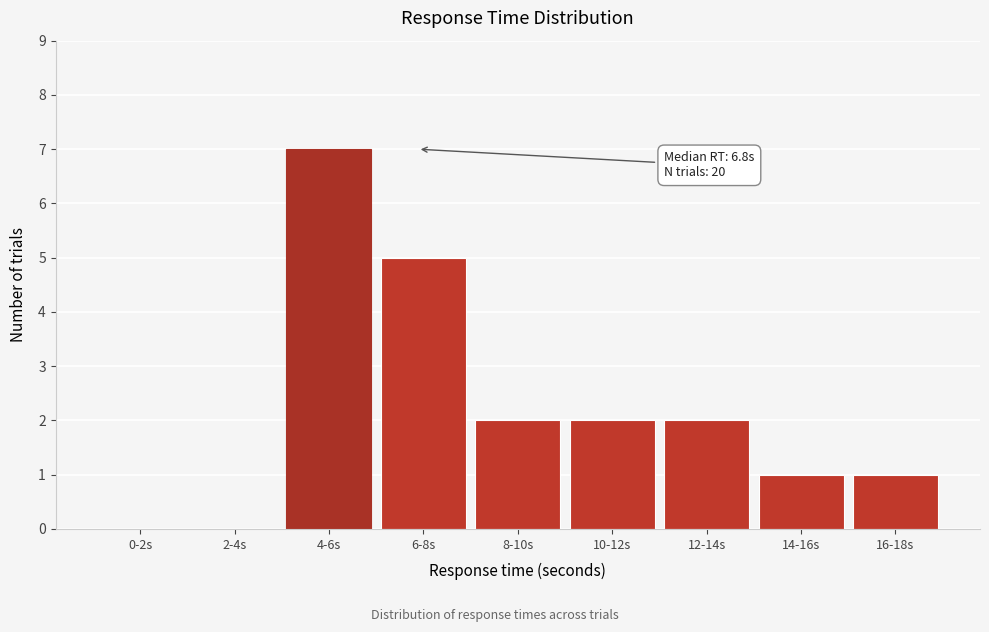

Reading left to right, transcribe all the data shown in this chart.

0-2s=0	2-4s=0	4-6s=7	6-8s=5	8-10s=2	10-12s=2	12-14s=2	14-16s=1	16-18s=1